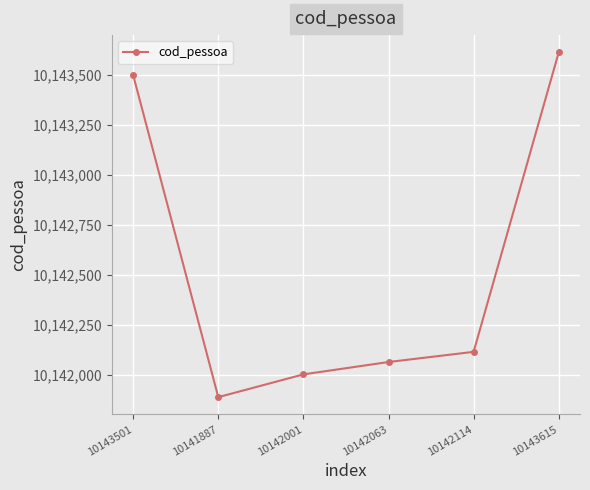

At which category does the chart reach its minimum across all series?

10141887